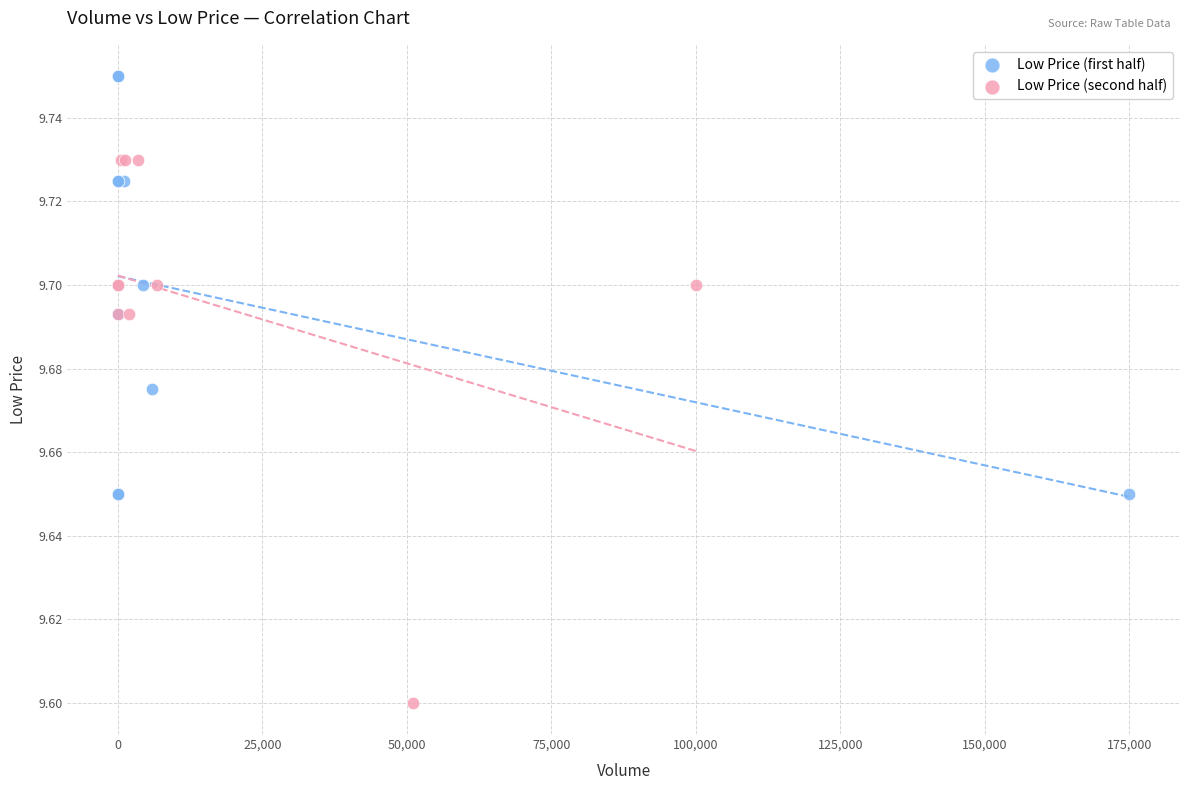

Which series has the largest Y range (max minus min)?

Low Price (second half)